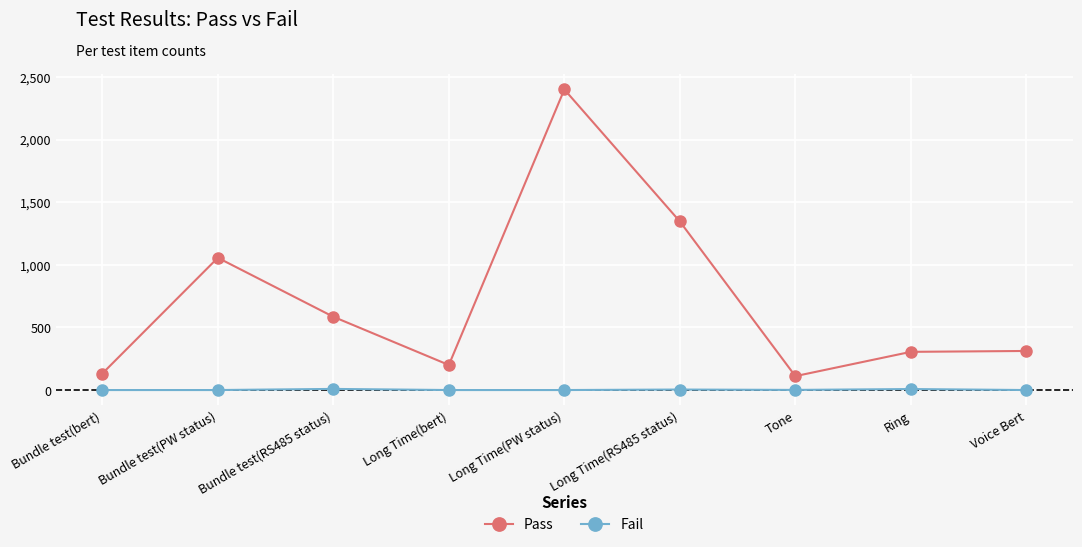

What is the difference between the second highest and second lowest values in the Pass series?

1214